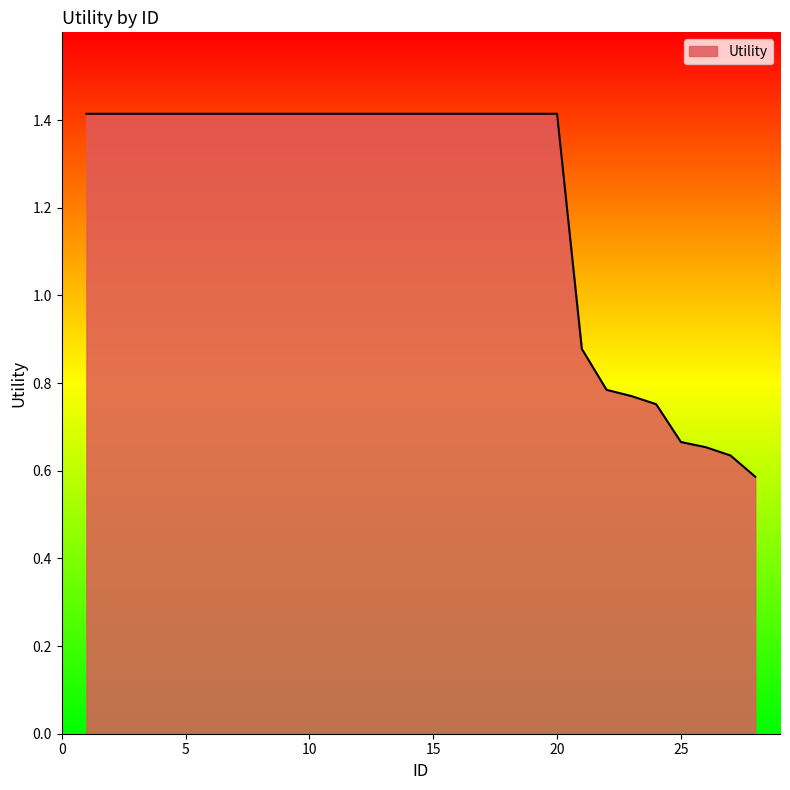

What is the greatest value displayed?

1.4